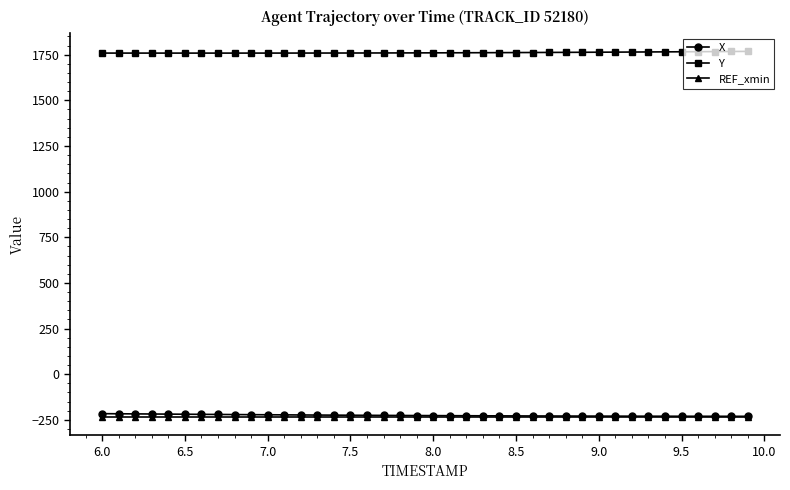

What is the value of the X point at the 24th from the left?

-228.0